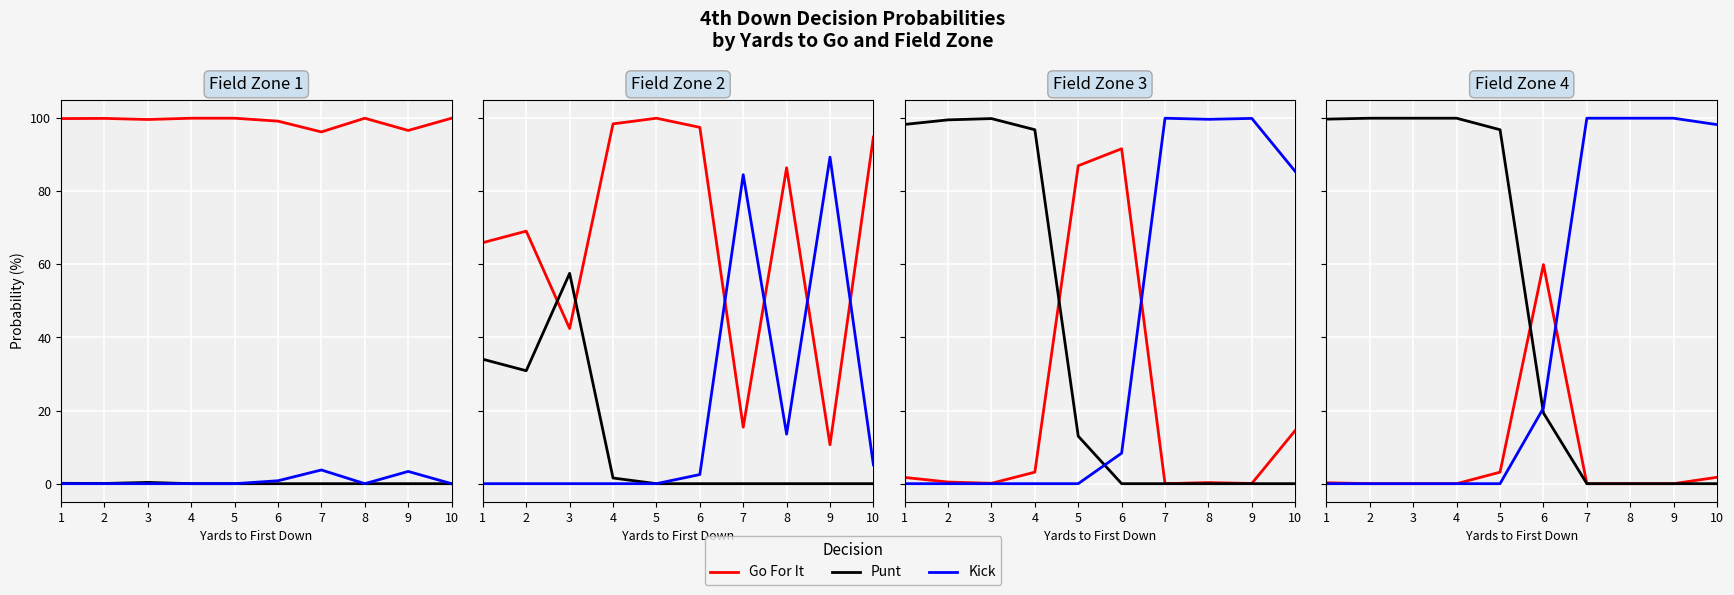

What are all the series names shown in the legend?

gofor, punt, kick